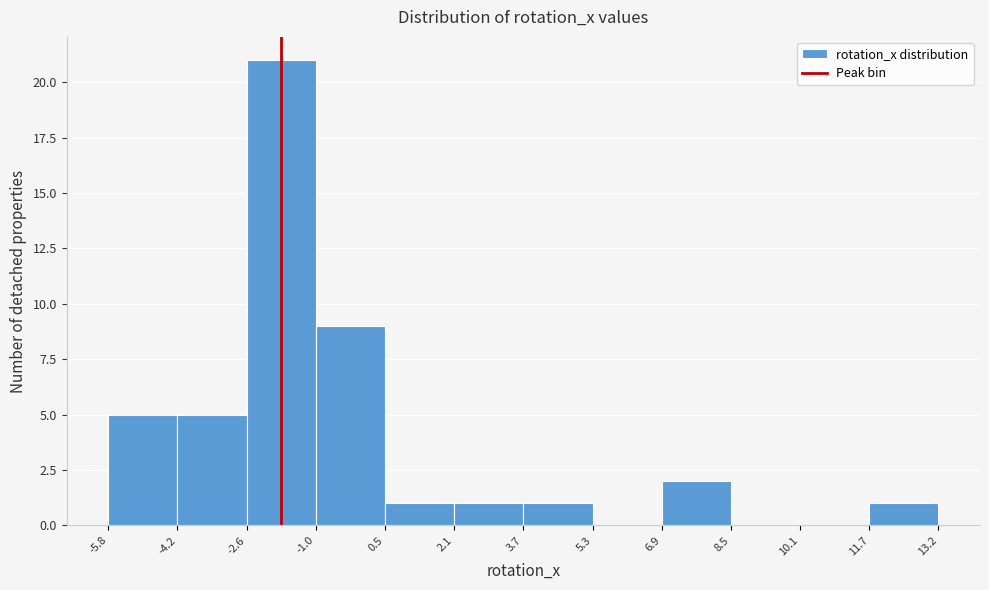

Which range on the x-axis has the tallest bar?

-2.6 to -1.0